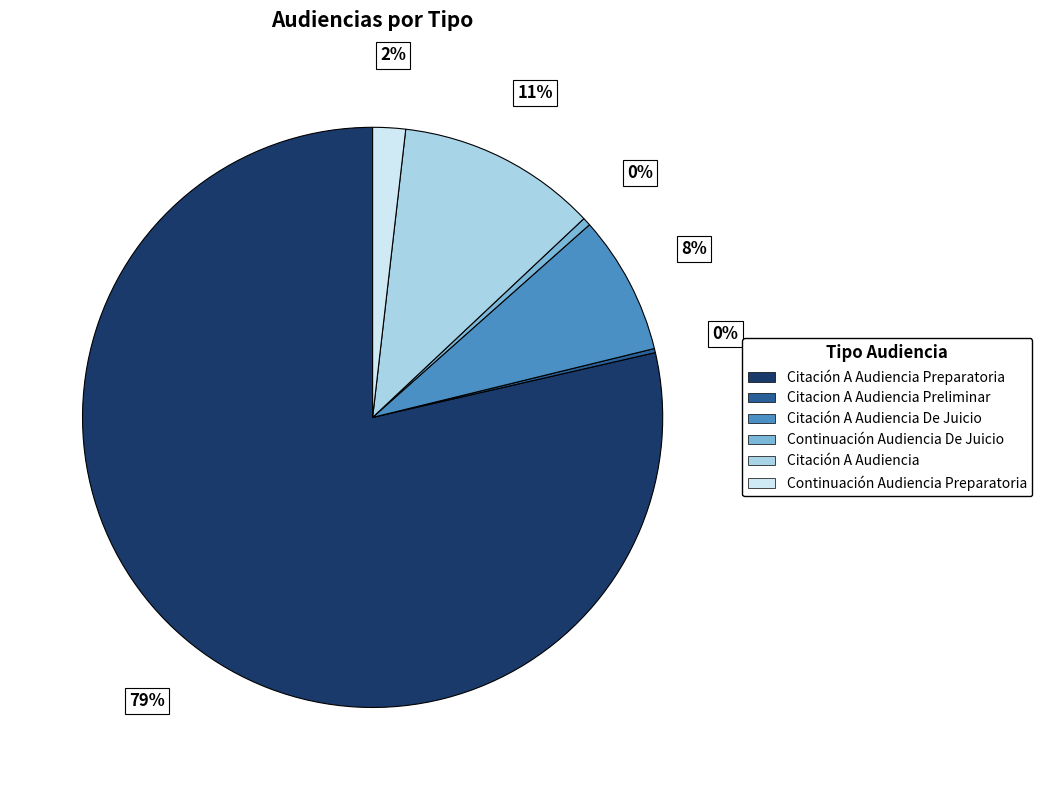

To the nearest percent, what is the average slice percentage?

17%